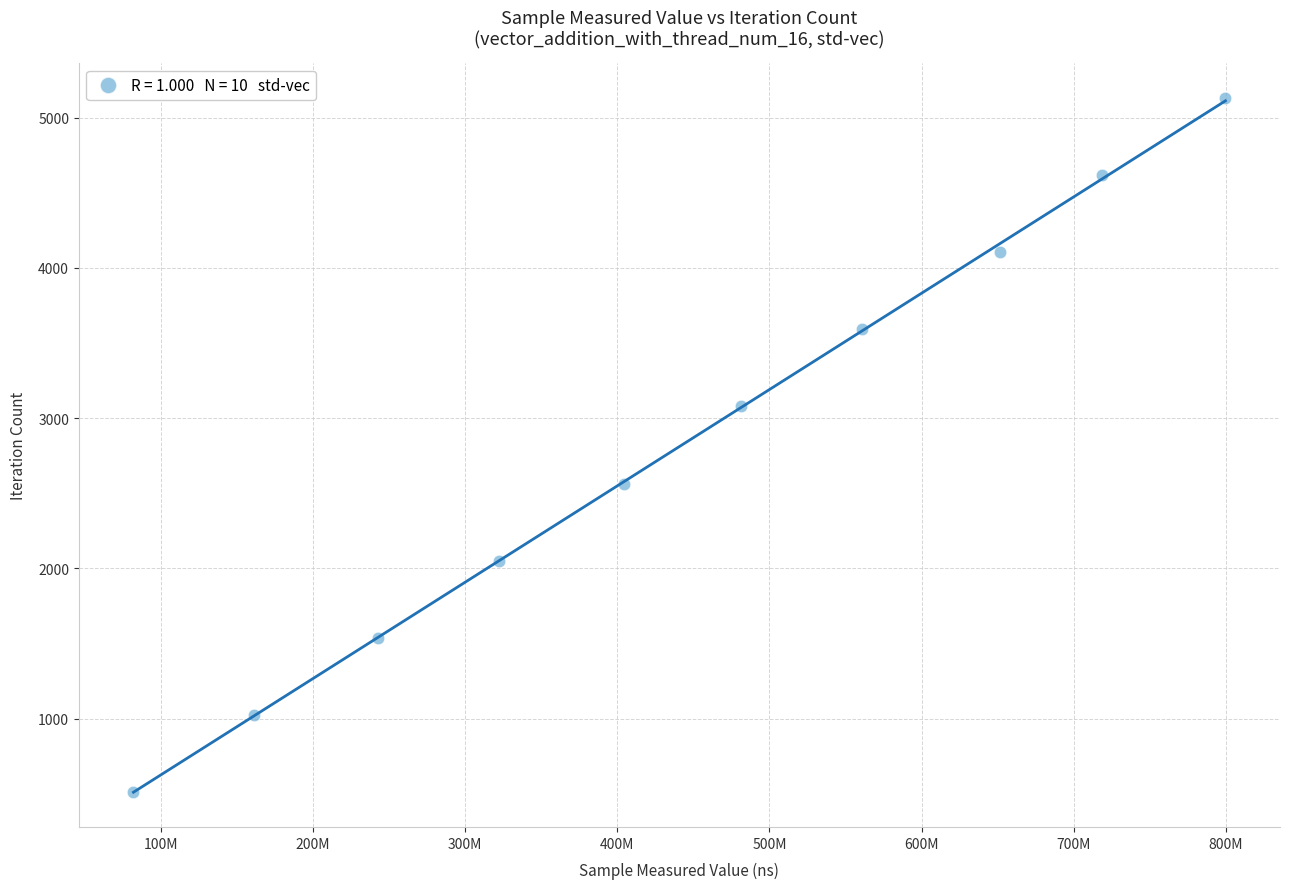

What is the range of X values (max minus min)?

717711192